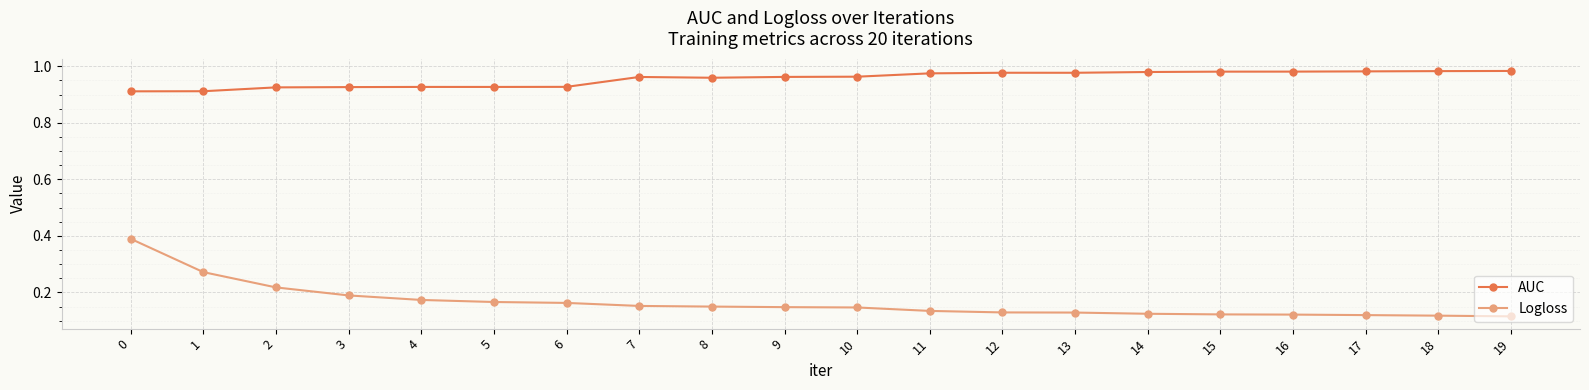

Which series has the largest total across all categories?

AUC